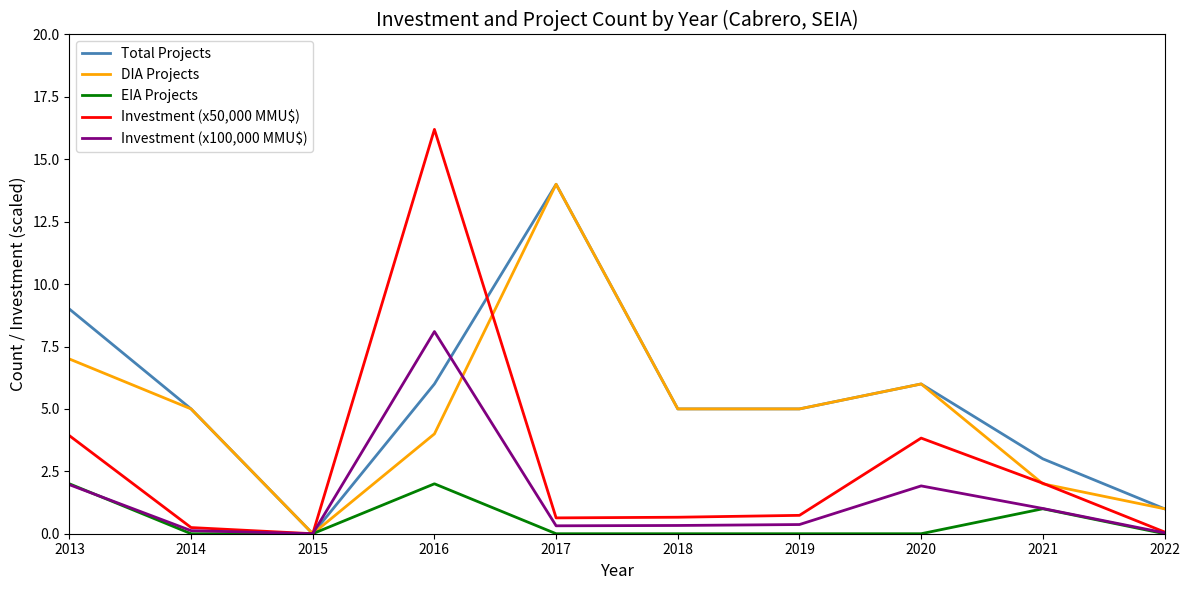

Read the EIA Projects value at 2021.

1.0